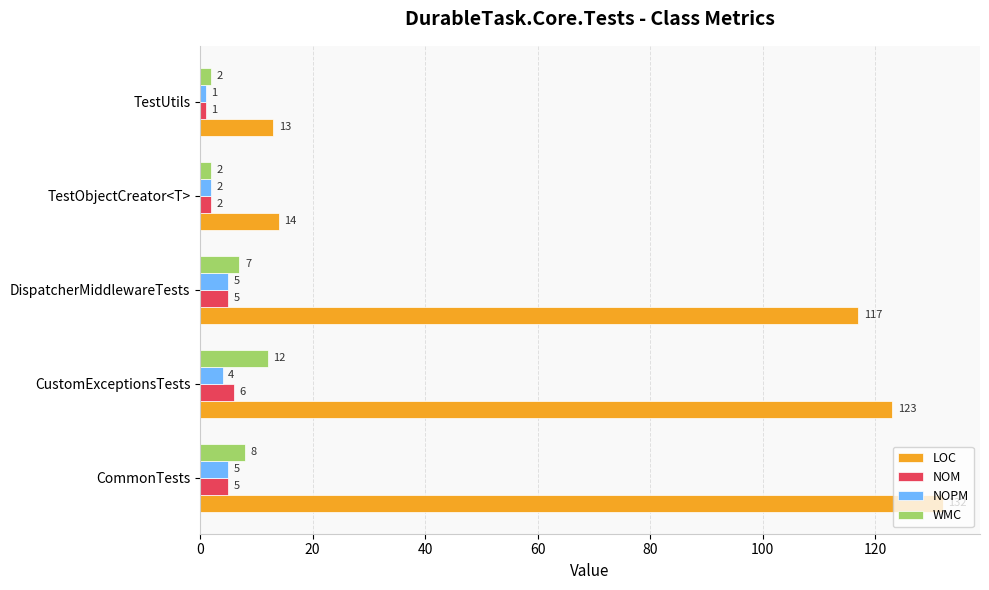

At how many categories does at least one series exceed 52?

3